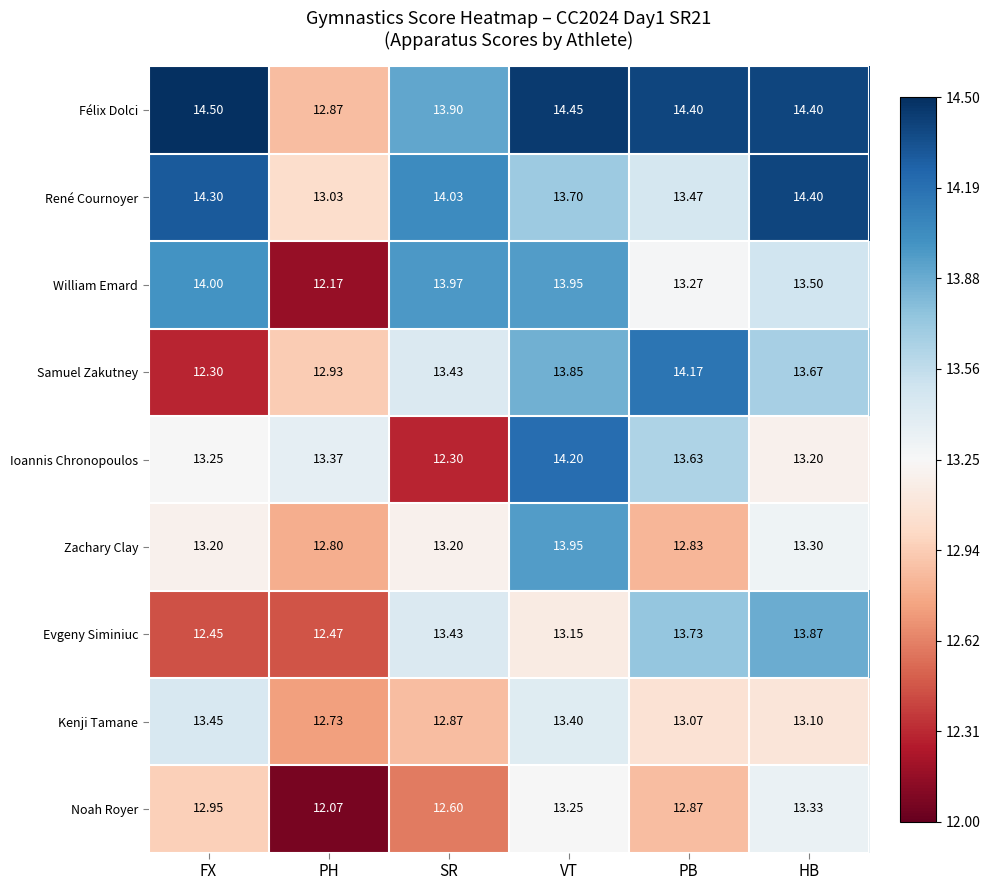

Where does the William Emard series first go above 13?

FX